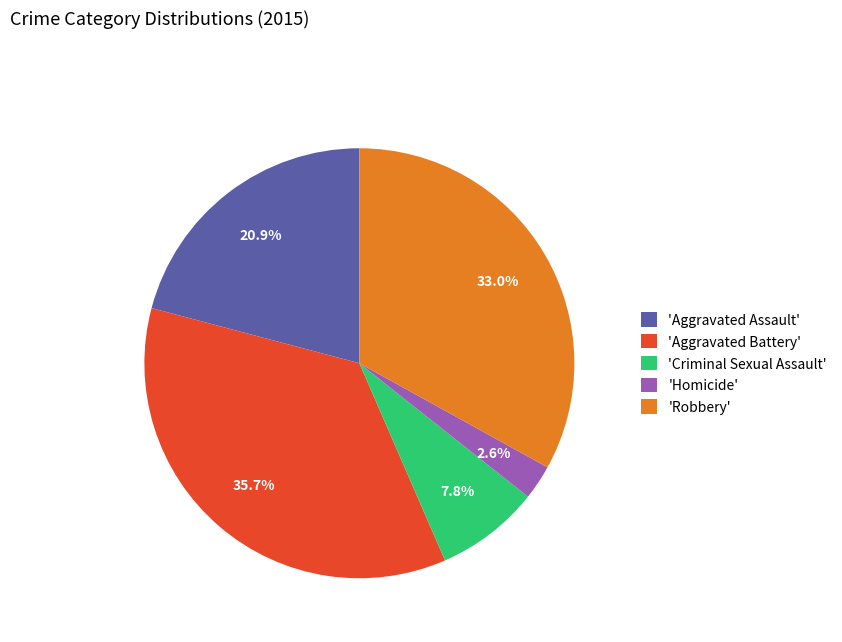

What is the largest slice in the pie chart?

'Aggravated Battery'